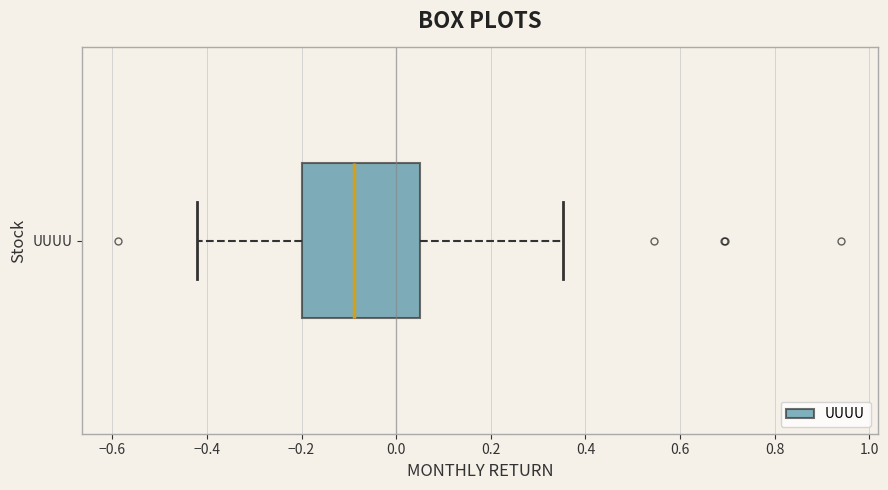

Transcribe this box plot: give where the median line is, the range the box spans, and where the two whiskers end, as read against the x-axis. The values are not printed on the chart, so give them approximately, as read against the axis.

median -0.08, box -0.20 to 0.06, whiskers -0.42 to 0.36